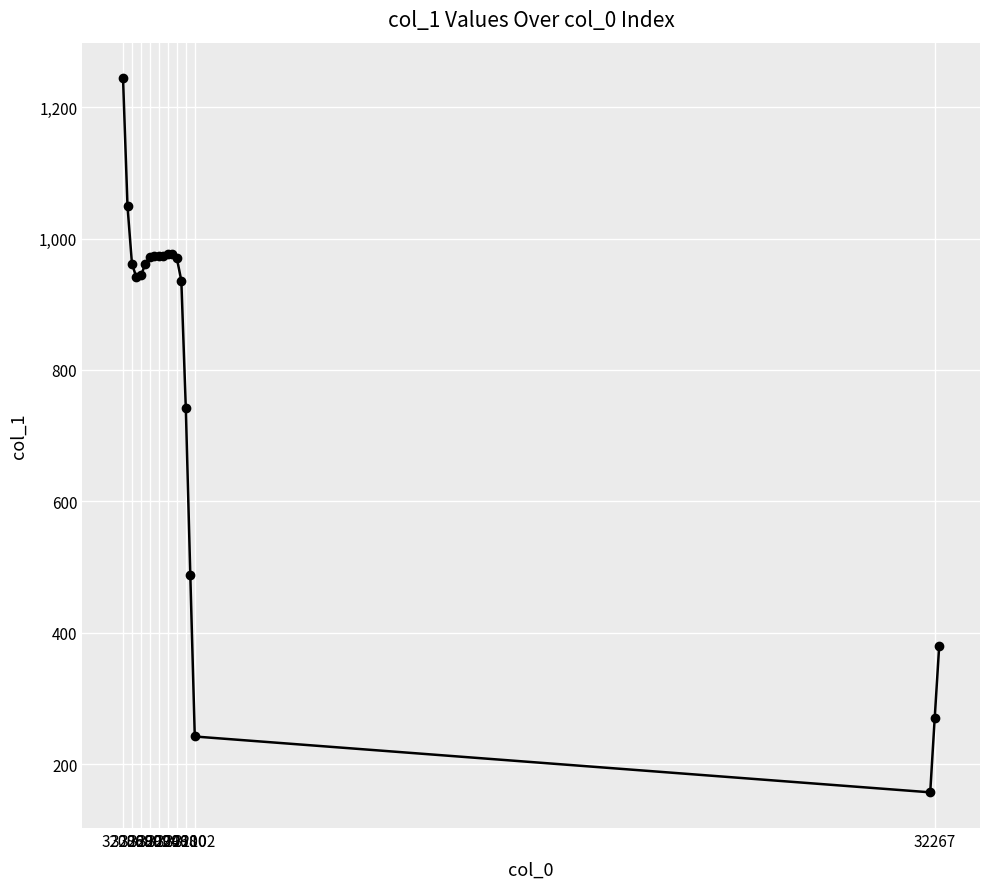

What is the value of the 16th point from the left?

488